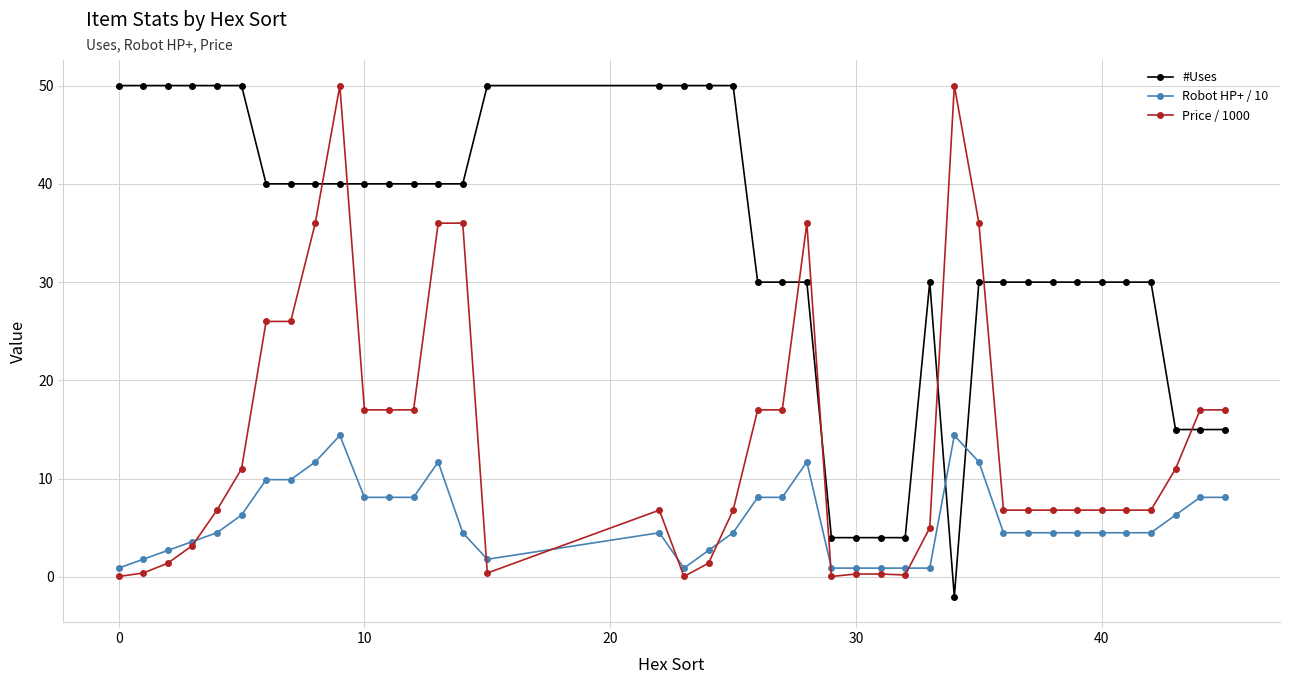

What is the average value of the #Uses series?

33.2